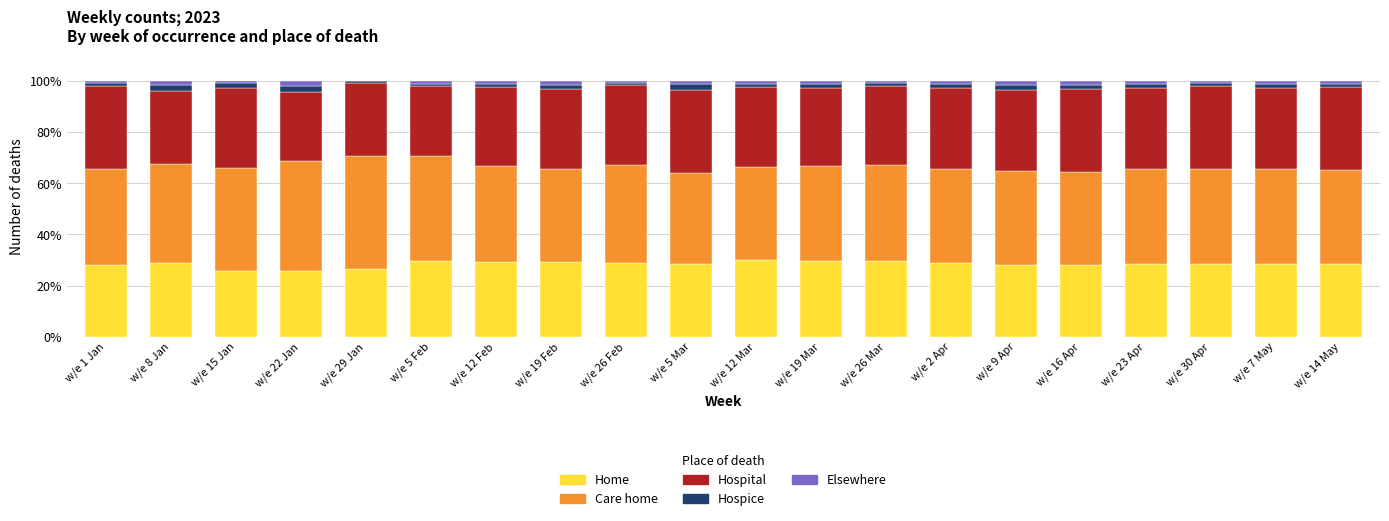

The Home series shows 28.6 at w/e 7 May. True or false?

True